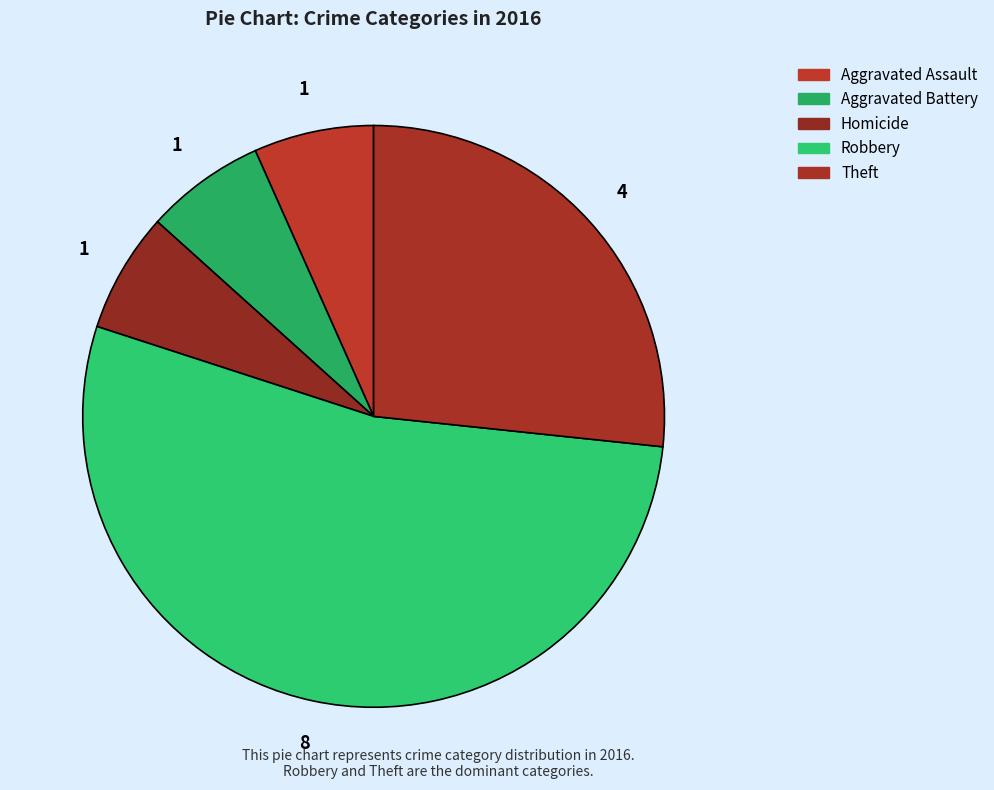

Is it true that Robbery is 53% of the pie?

True